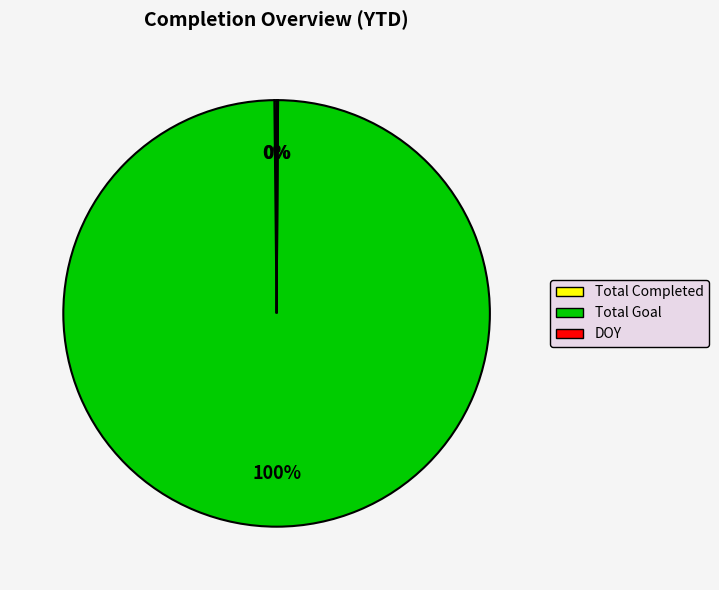

To the nearest percent, what is the difference between the largest and smallest slice percentages?

100%